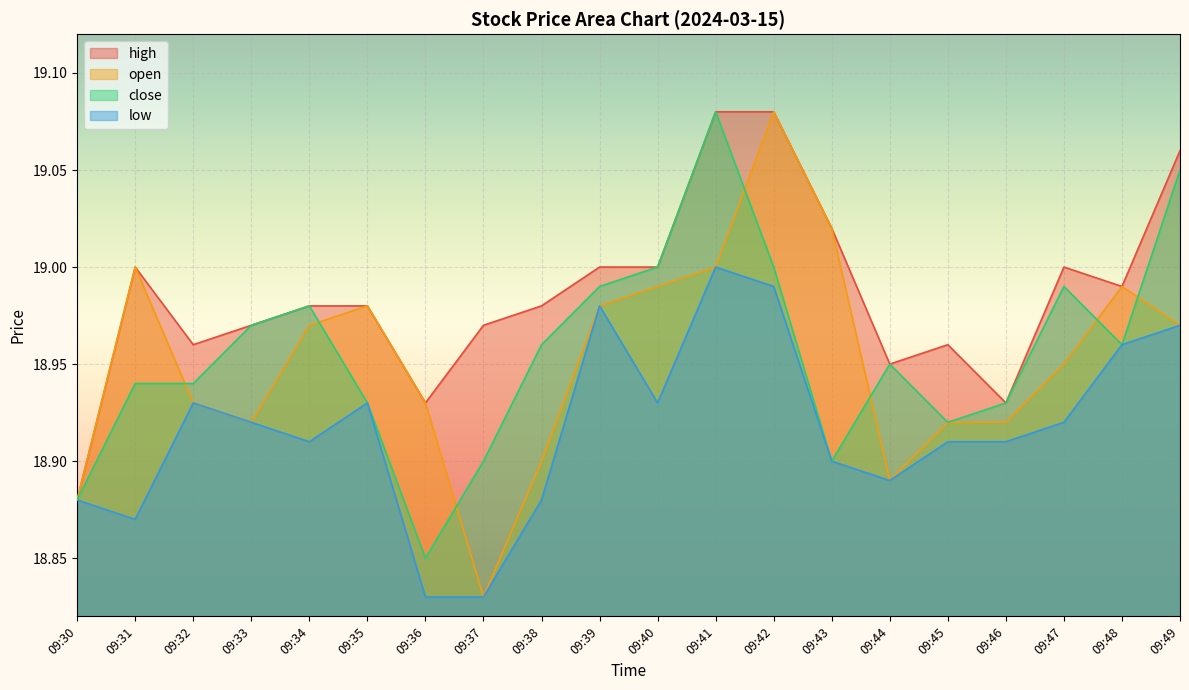

What is the smallest value displayed?

18.8